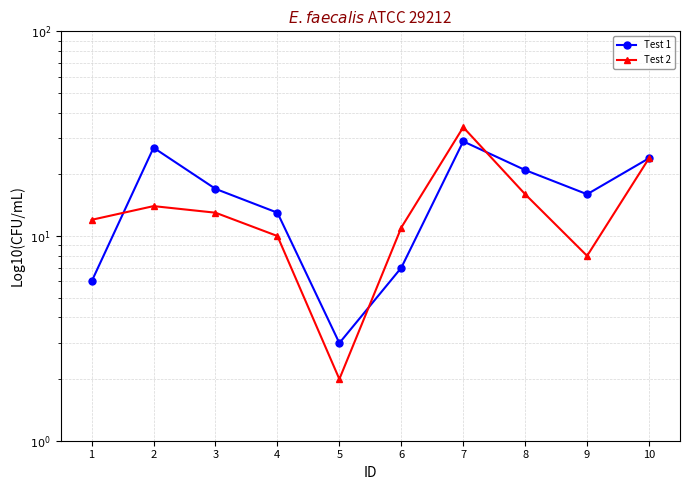

Reading left to right, what are all the values shown in this chart?

Test 1: 1=6	2=27	3=17	4=13	5=3	6=7	7=29	8=21	9=16	10=24
Test 2: 1=12	2=14	3=13	4=10	5=2	6=11	7=34	8=16	9=8	10=24